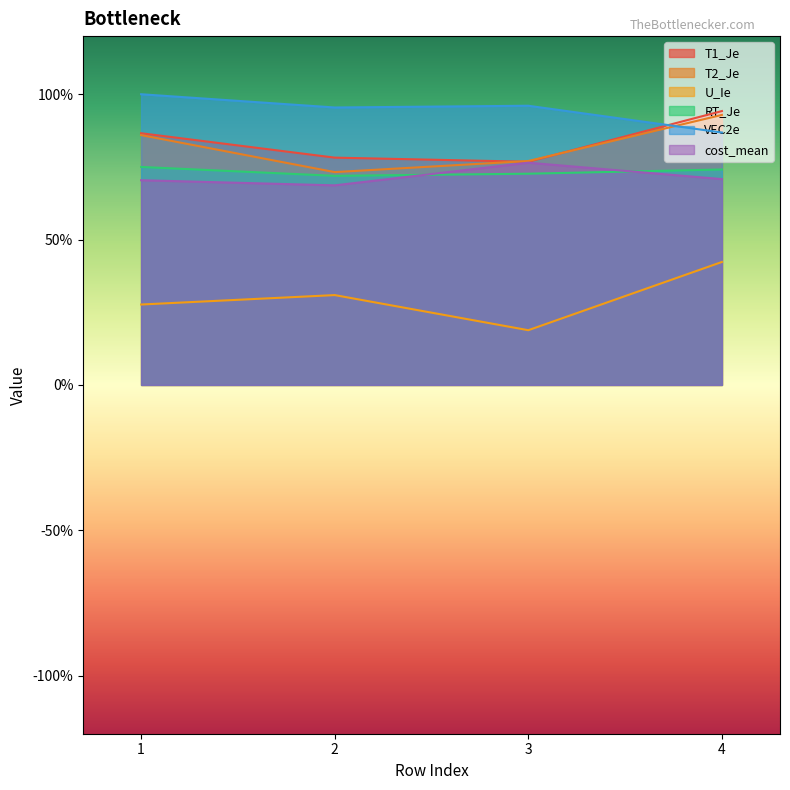

At which label does U_Ie reach its peak?

4